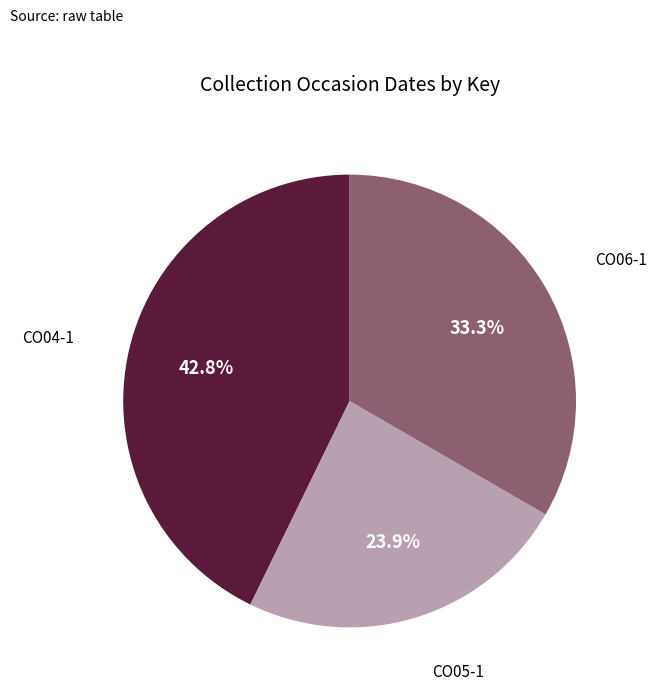

Combined, do CO06-1 and CO04-1 account for over 50%?

Yes